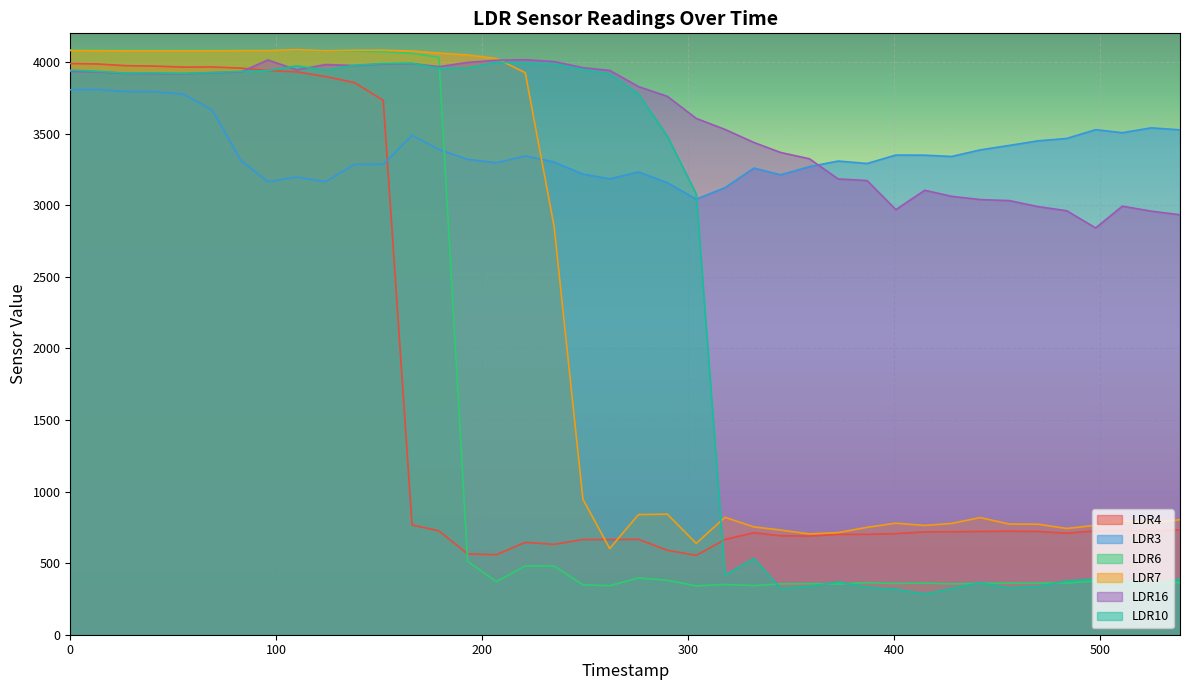

At which label does LDR16 reach its peak?

221